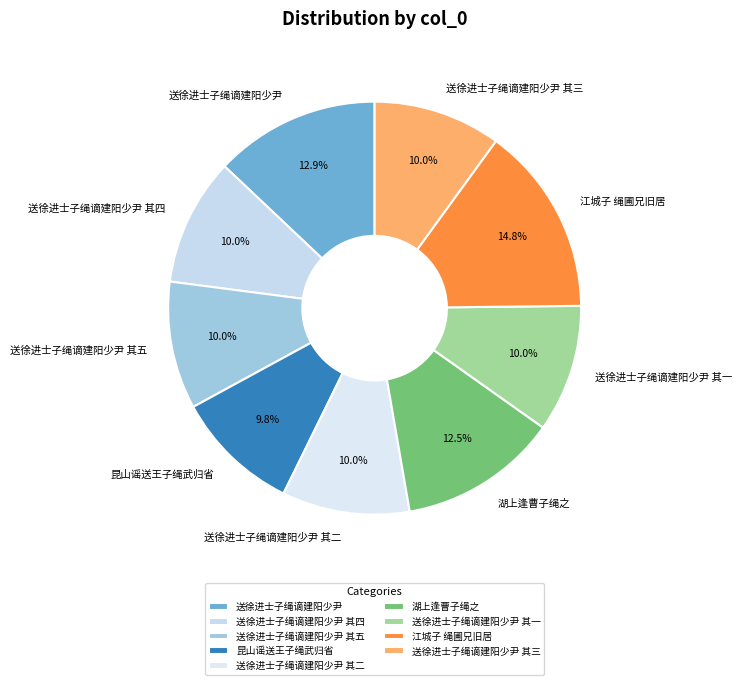

Combined, what portion of the pie is 送徐进士子绳谪建阳少尹 其三 and 送徐进士子绳谪建阳少尹 其一?

20.0%